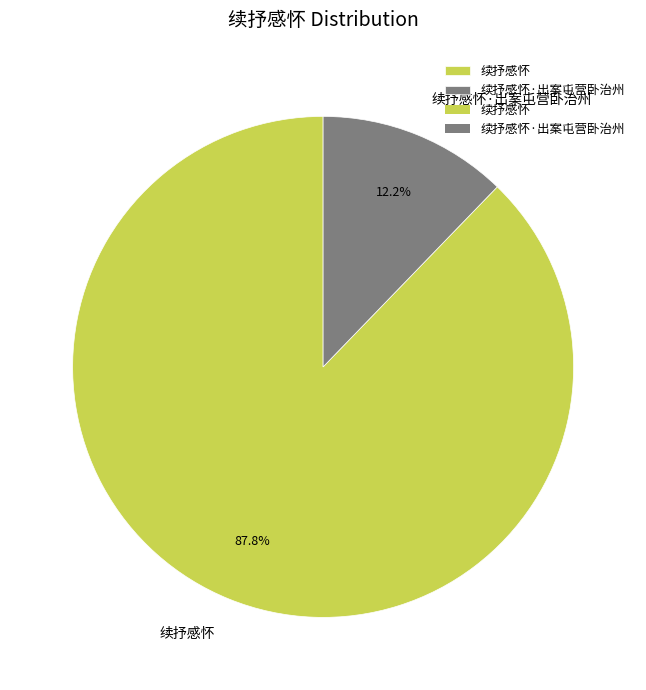

Is the sum of 续抒感怀·出案屯营卧治州 and 续抒感怀 greater than half?

Yes